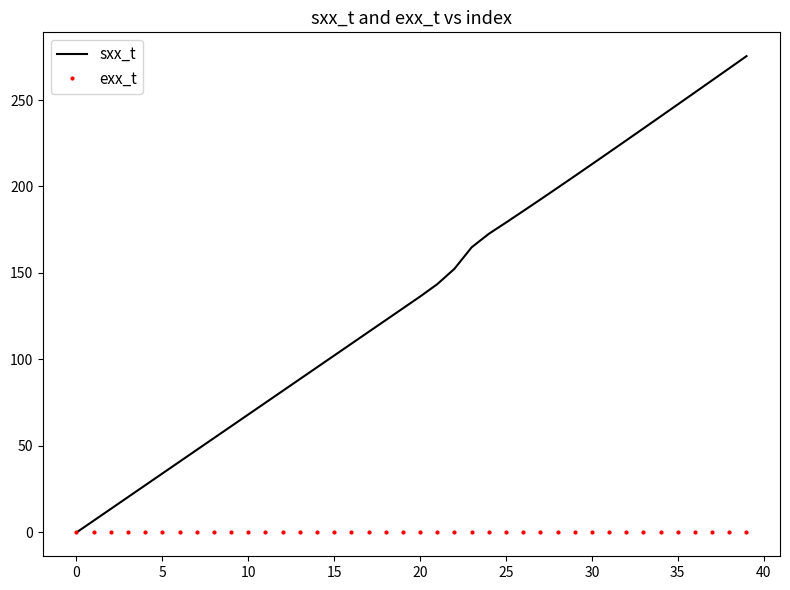

What is the greatest value displayed?

275.4